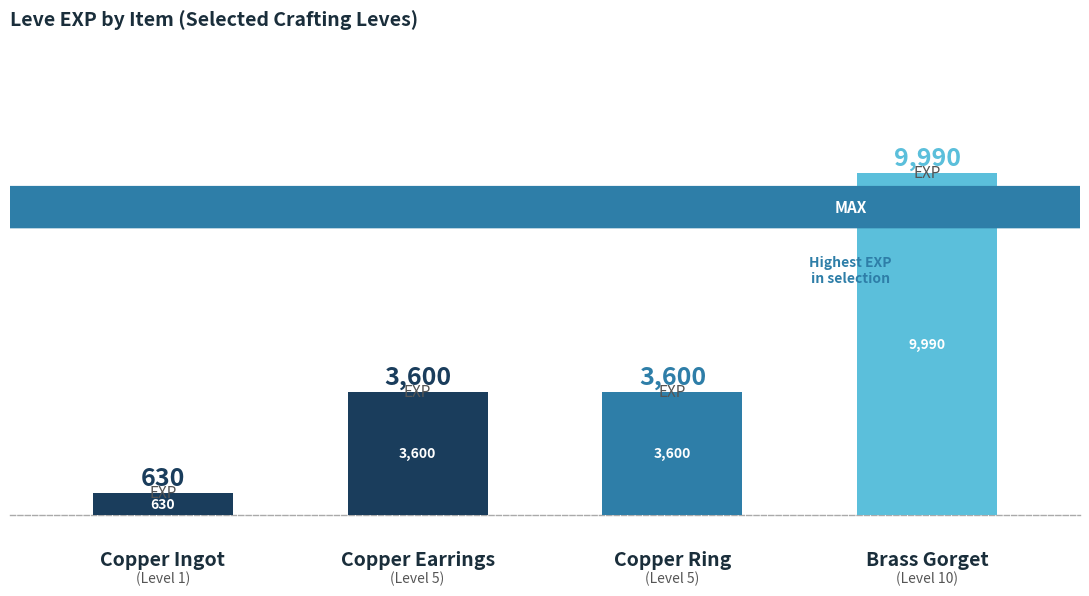

What is the value of the 4th bar from the left?

9990